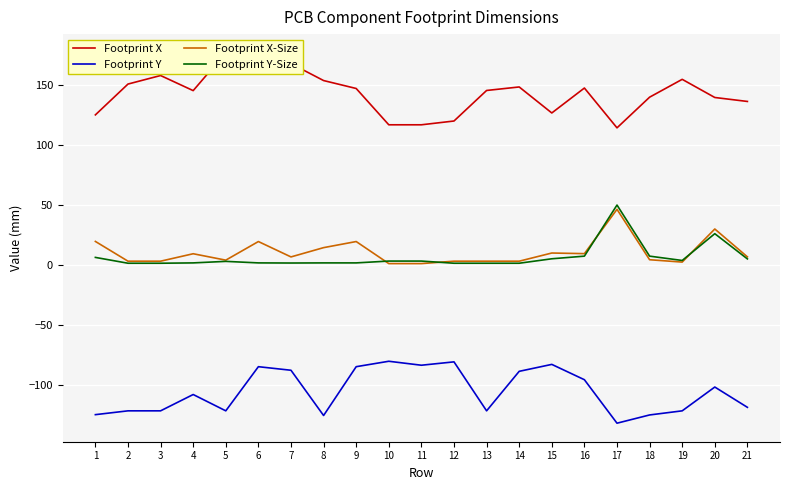

Which category has the lowest value in the Footprint Y-Size series?

2